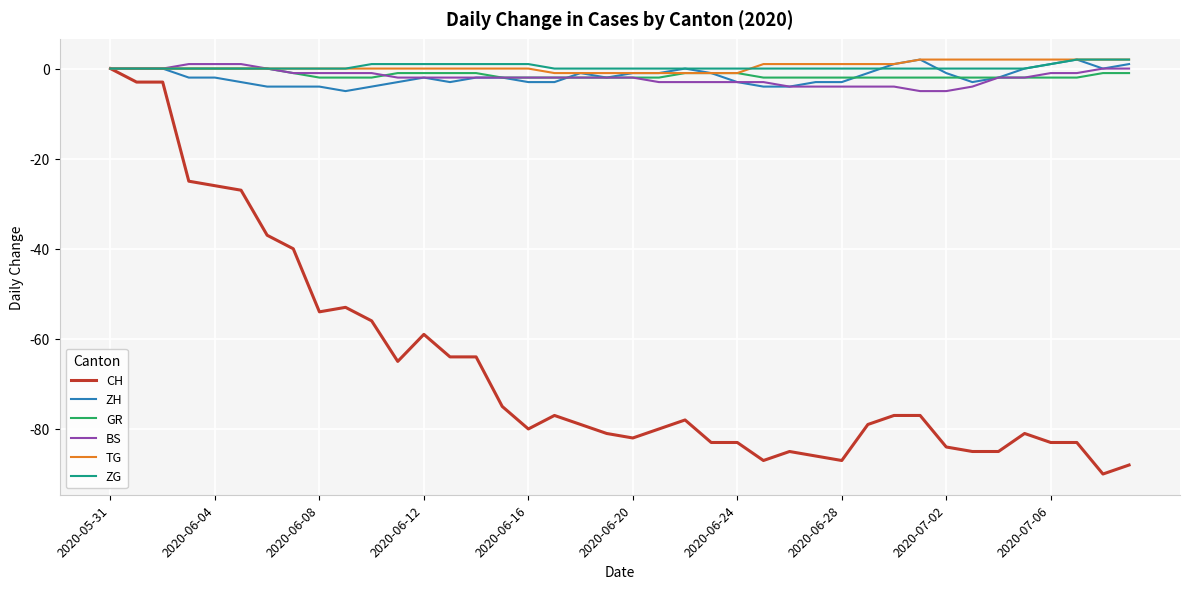

What is the difference between the maximum and minimum values in the CH series?

90